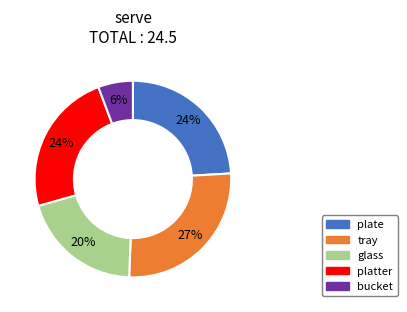

What percentage is the bucket slice, to the nearest percent?

6%